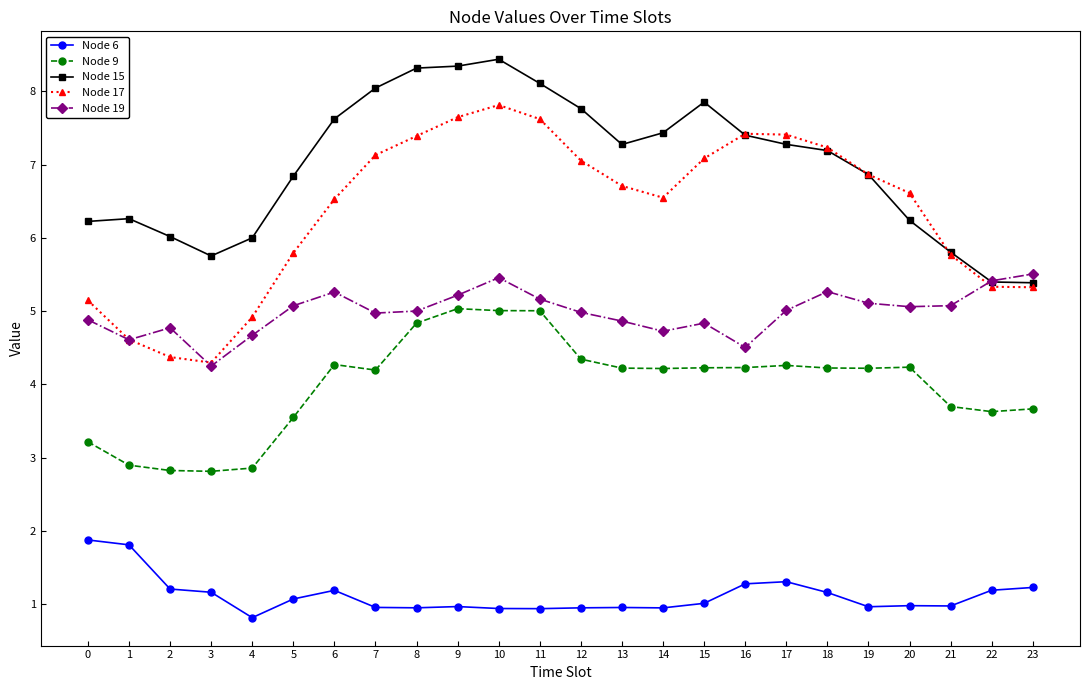

What is the value of the Node 19 point at the 3rd from the left?

4.8